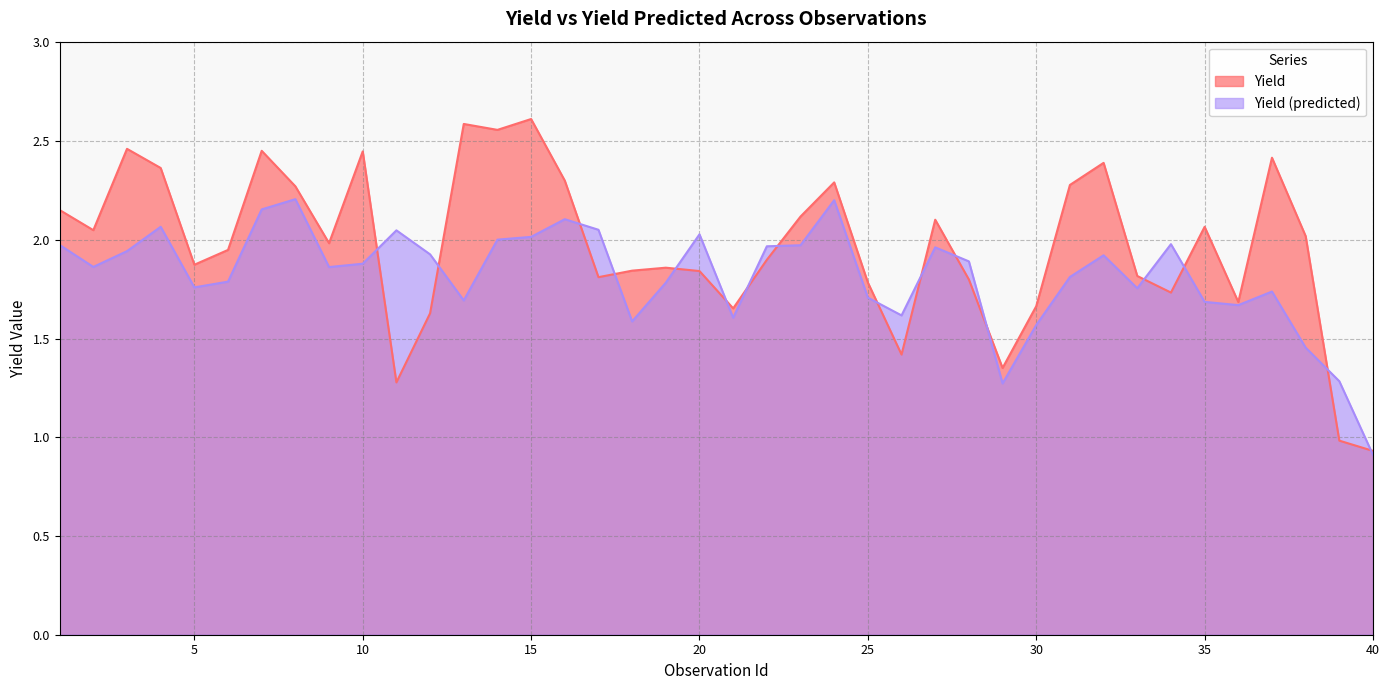

What is the sum of all Yield values?

78.7